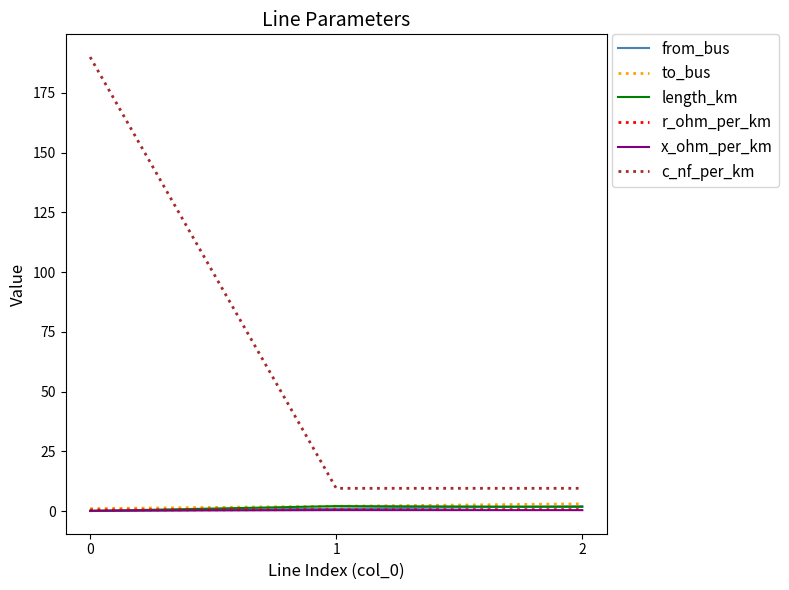

Which series has the largest total across all categories?

c_nf_per_km